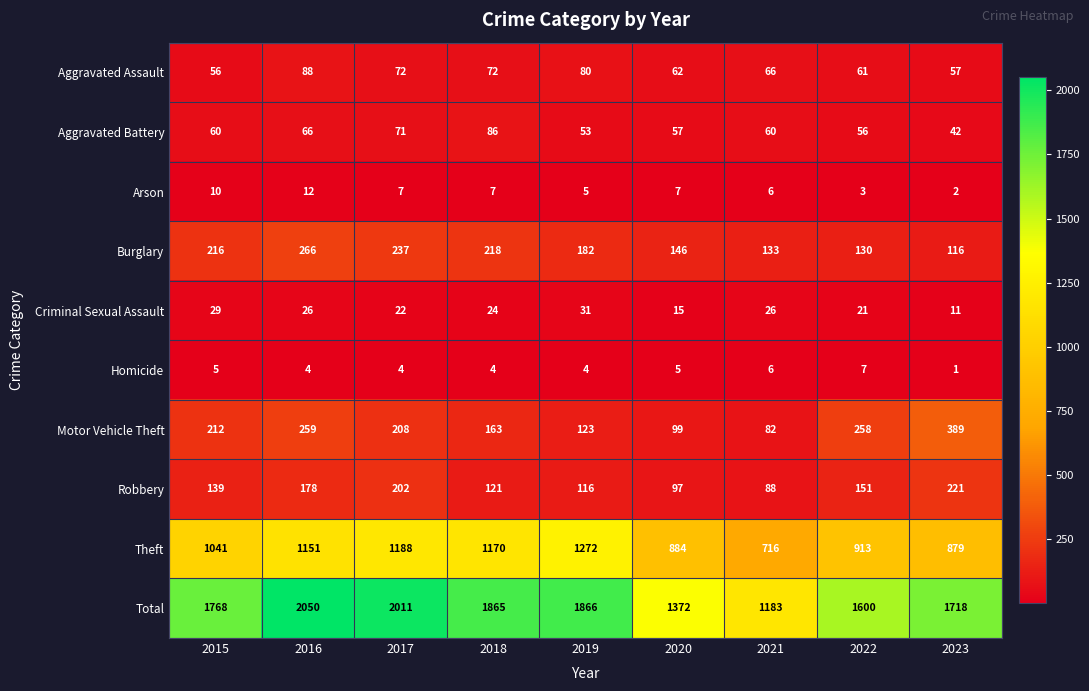

Rank the series by their maximum value, from highest to lowest.

Total, Theft, Motor Vehicle Theft, Burglary, Robbery, Aggravated Assault, Aggravated Battery, Criminal Sexual Assault, Arson, Homicide